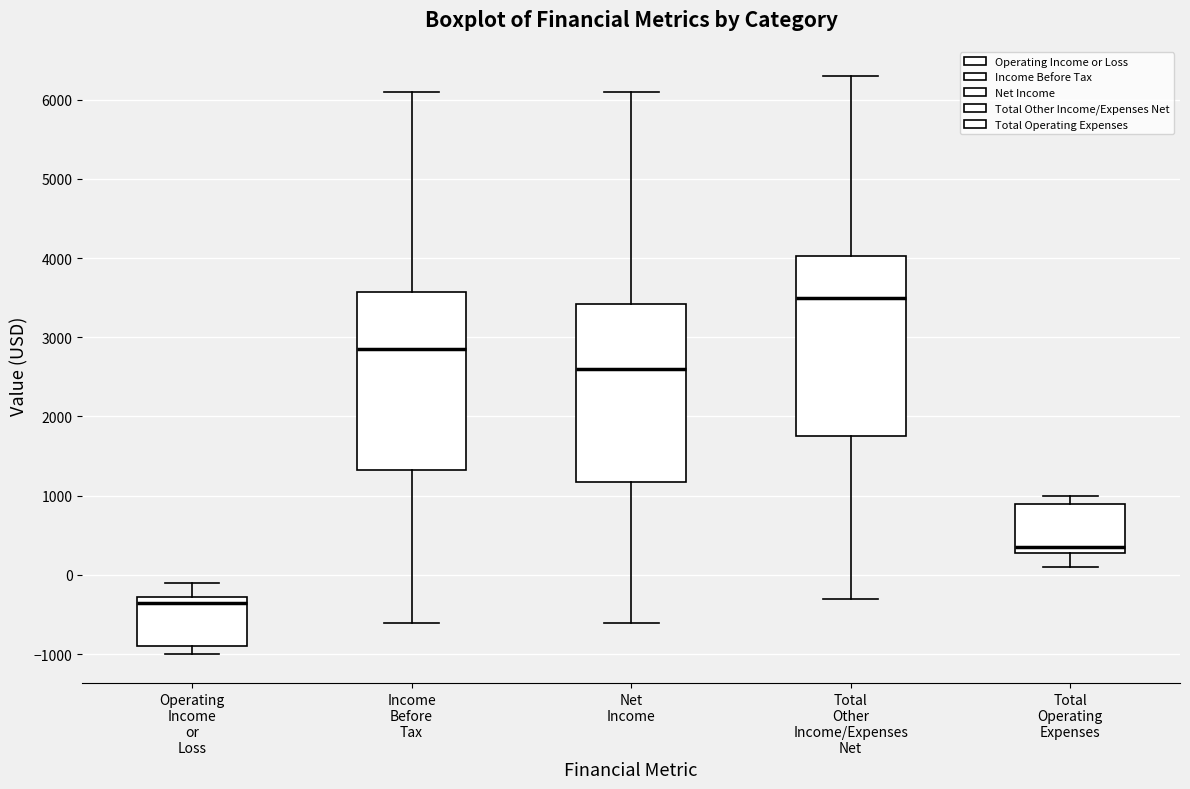

Reading left to right, read every box against the y-axis: the position of its median line, the range the box covers, and the ends of its whiskers. The values are not printed on the chart, so give them approximately, as read against the axis.

Operating Income or Loss: median -300 (just below the box's upper edge), box -900 to -300, whiskers -1000 to -100
Income Before Tax: median 2900, box 1300 to 3600, whiskers -600 to 6100
Net Income: median 2600, box 1200 to 3400, whiskers -600 to 6100
Total Other Income/Expenses Net: median 3500, box 1800 to 4000, whiskers -300 to 6300
Total Operating Expenses: median 400, box 300 to 900, whiskers 100 to 1000